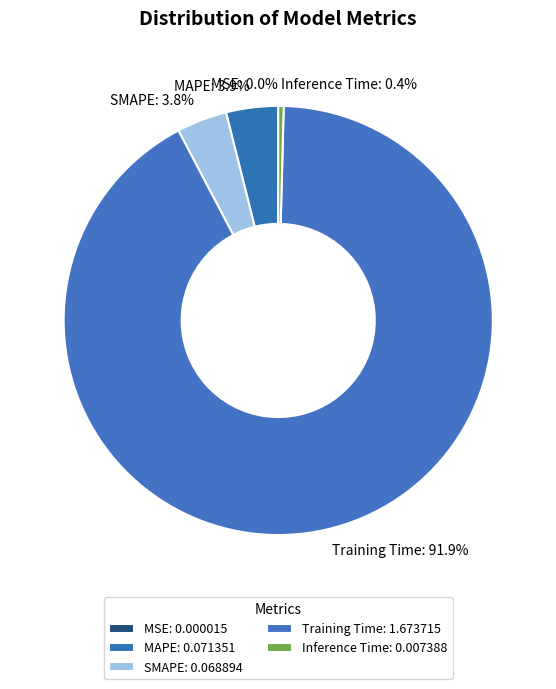

Is there a majority slice in this chart?

Yes